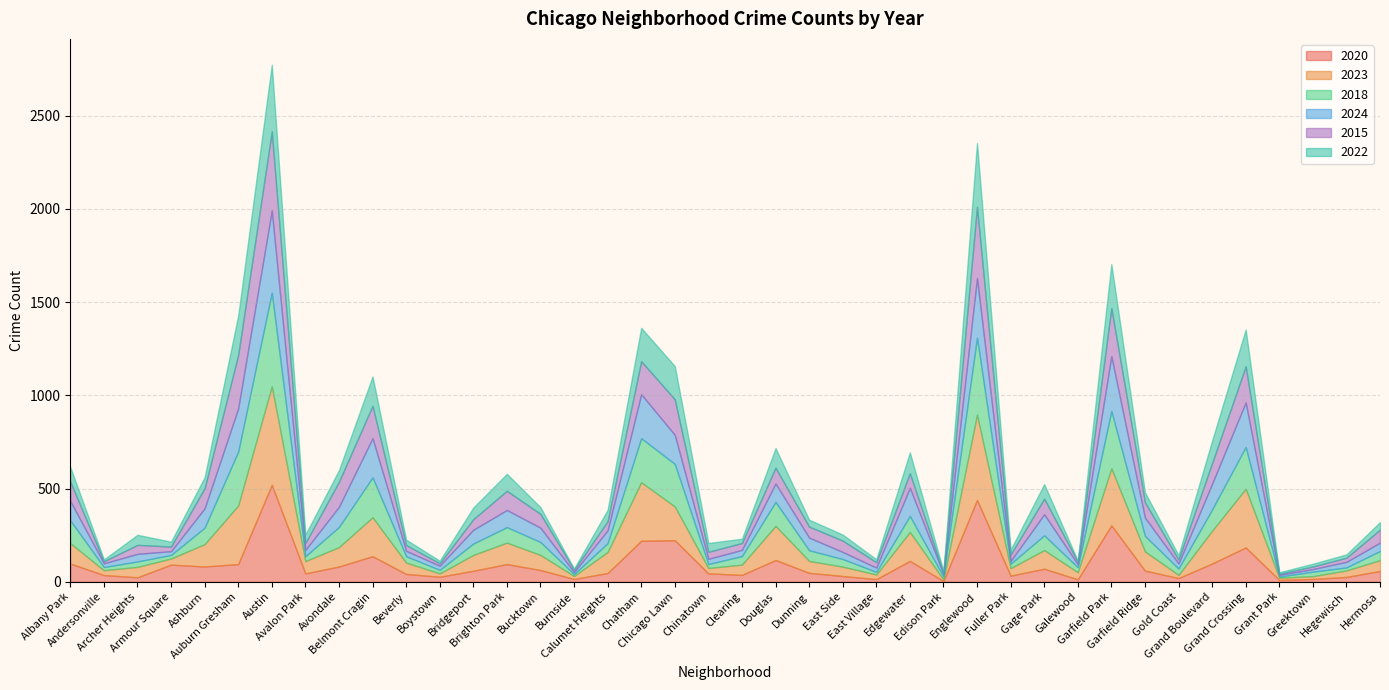

Reading right to left, extract all data points from this chart.

2020: 58	26	15	10	184	98	20	60	303	13	70	33	439	4	112	14	31	48	117	37	45	223	220	47	15	63	95	59	27	42	137	82	45	520	95	82	92	24	36	98
2023: 58	35	15	12	315	176	17	103	306	38	100	40	458	8	155	25	50	64	183	55	29	181	314	113	16	81	115	85	18	61	209	104	66	529	314	120	33	56	26	109
2018: 49	16	24	6	224	114	34	83	307	27	79	24	412	15	86	14	41	57	128	46	21	228	236	47	10	69	83	61	19	34	214	108	26	501	289	88	19	29	17	122
2024: 45	30	14	9	239	138	27	98	294	16	113	15	320	15	151	23	38	68	99	33	28	156	236	69	11	77	92	74	22	29	210	108	34	441	232	104	20	41	20	104
2015: 70	22	14	6	194	111	21	83	258	14	84	34	382	6	78	29	61	59	85	37	38	191	177	49	12	74	103	57	13	31	174	135	37	425	287	108	25	48	11	105
2022: 40	18	15	8	197	120	24	53	236	6	78	26	342	10	112	16	32	37	105	23	47	178	179	61	7	36	91	62	14	29	157	62	45	357	211	59	26	54	10	77